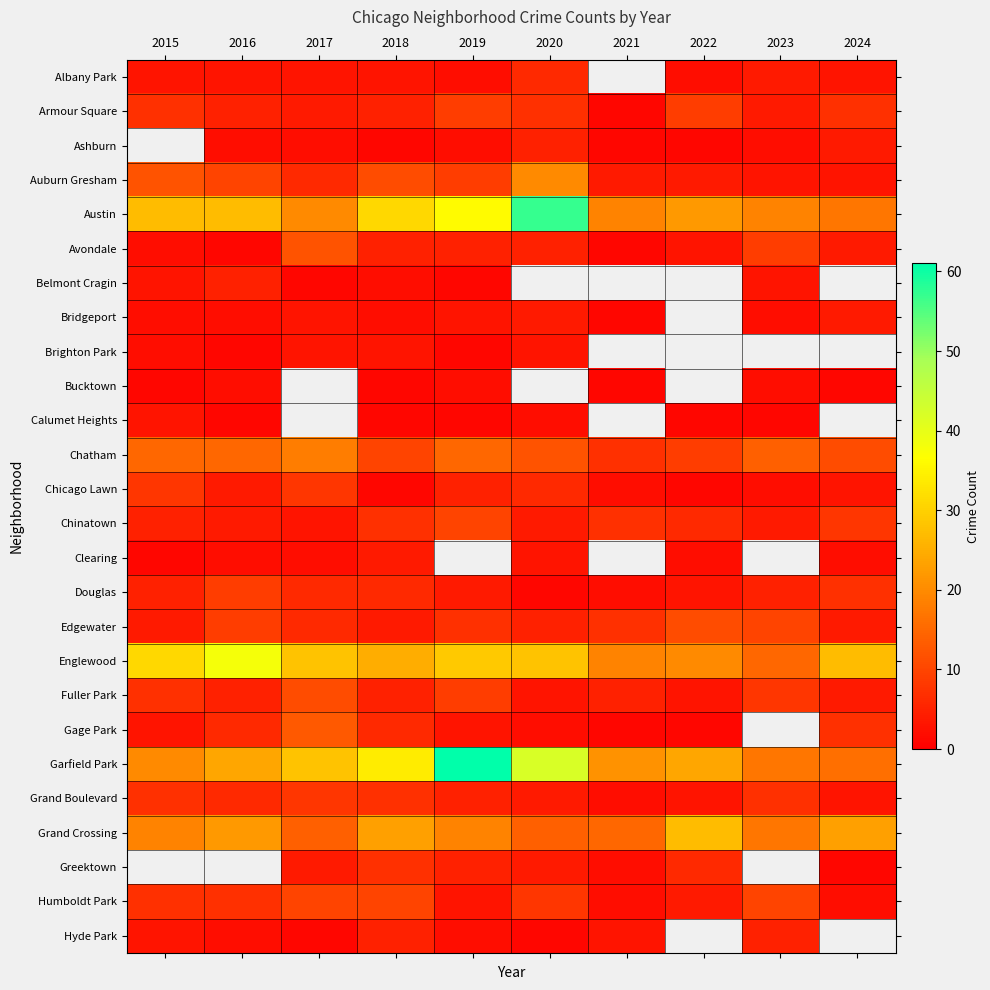

Which series has the widest spread of values?

Garfield Park